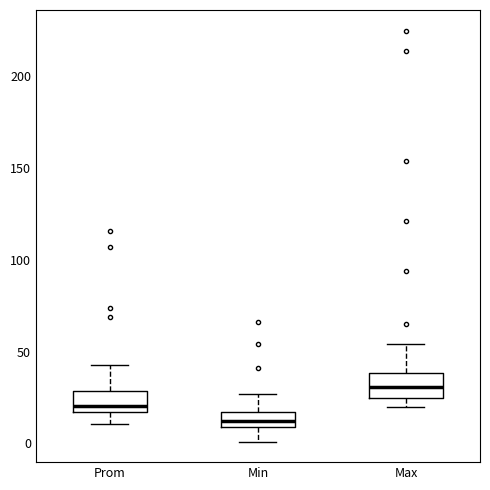

Reading left to right, transcribe this box plot: for each box, give where its median line is, the range the box spans, and where its two whiskers end, as read against the y-axis. The values are not printed on the chart, so give them approximately, as read against the axis.

Prom: median 20, box 15 to 30, whiskers 10 to 45
Min: median 10 (inside the box), box 10 to 15, whiskers 0 to 25
Max: median 30, box 25 to 40, whiskers 20 to 55